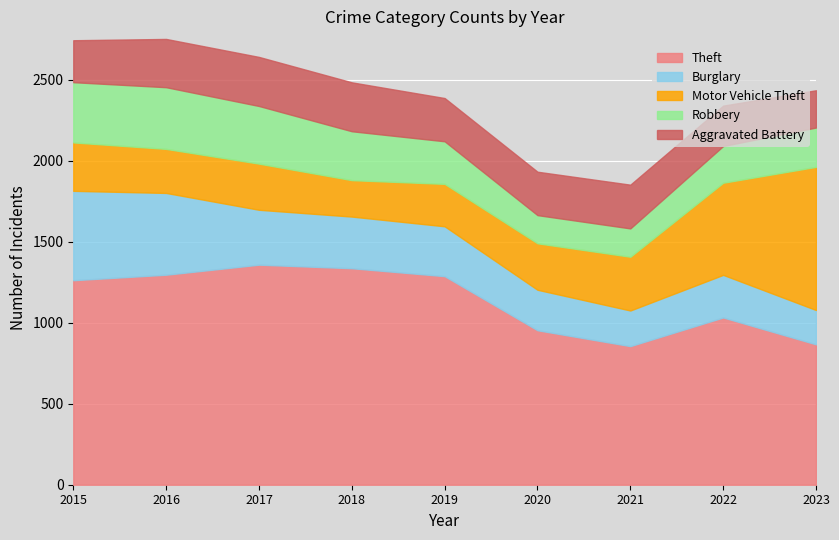

What is the average value of the Theft series?

1139